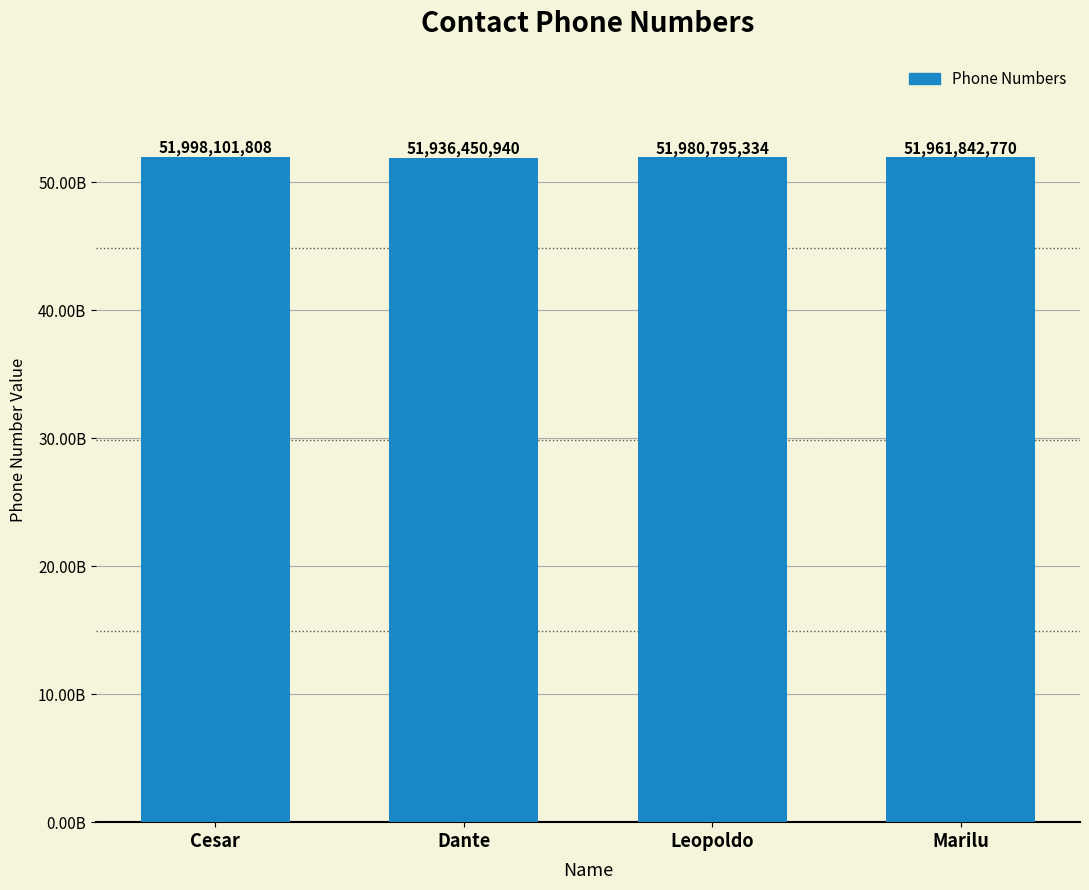

Between Dante and Cesar, which is larger?

Cesar